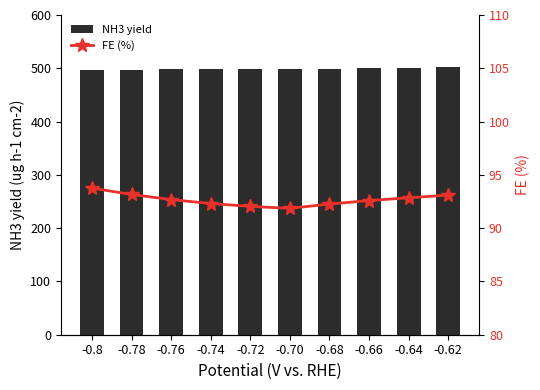

At which label is NH3 yield closest to 499?

-0.72